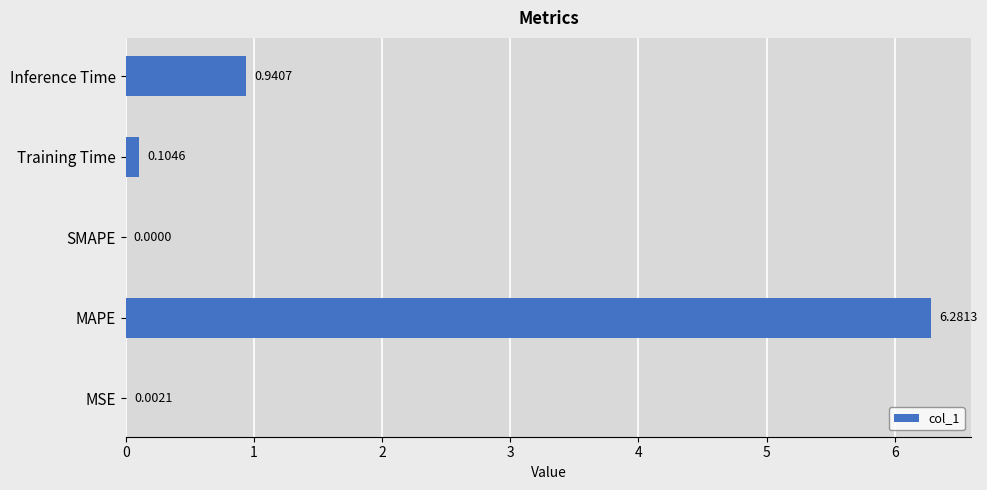

Which category has the highest value across all series?

MAPE